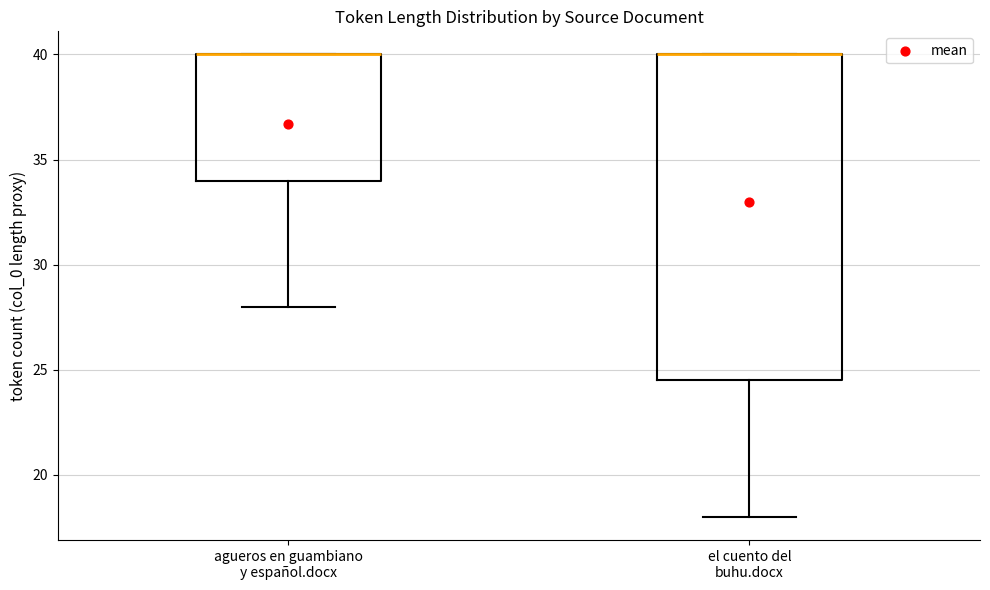

Where does the lower whisker of the box for el cuento del buhu.docx end on the y-axis? The values are not printed on the chart, so give them approximately, as read against the axis.

18.0